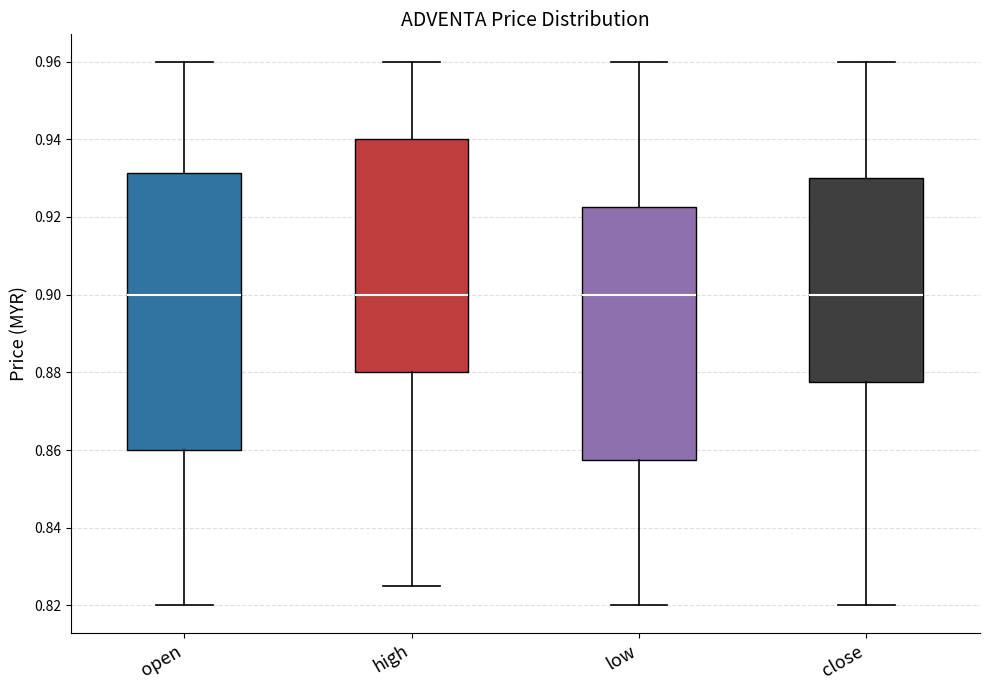

Which box is the tallest, from its lower edge to its upper edge?

open